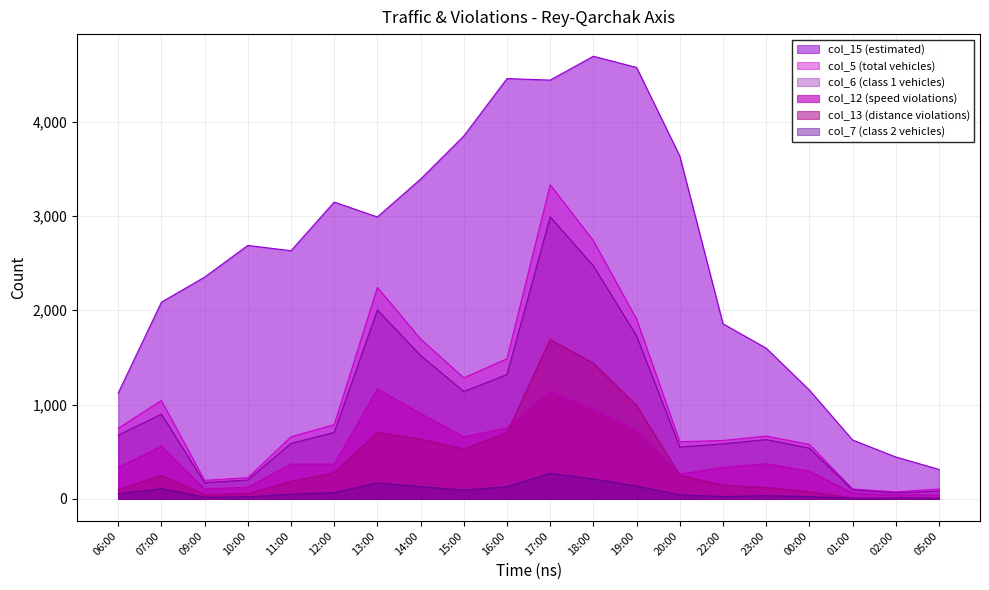

Is it true that col_12 equals 558 at 07:00?

True